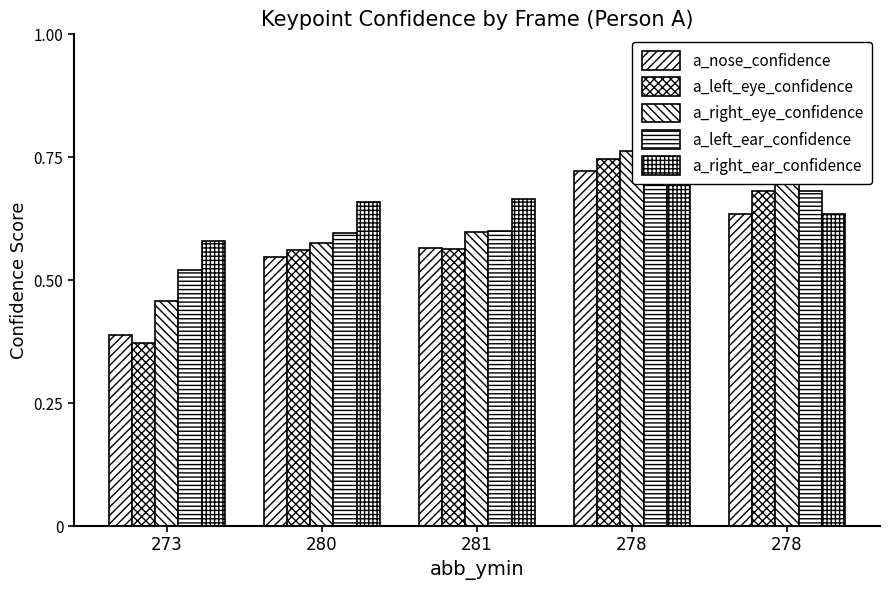

Where is a_left_eye_confidence nearest to the value 0?

273